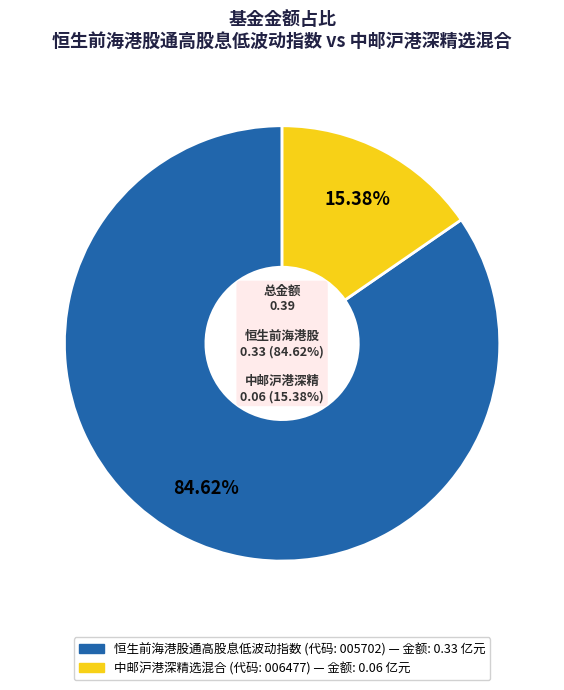

To the nearest percent, what portion does 恒生前海港股通高股息低波动指数 represent?

85%